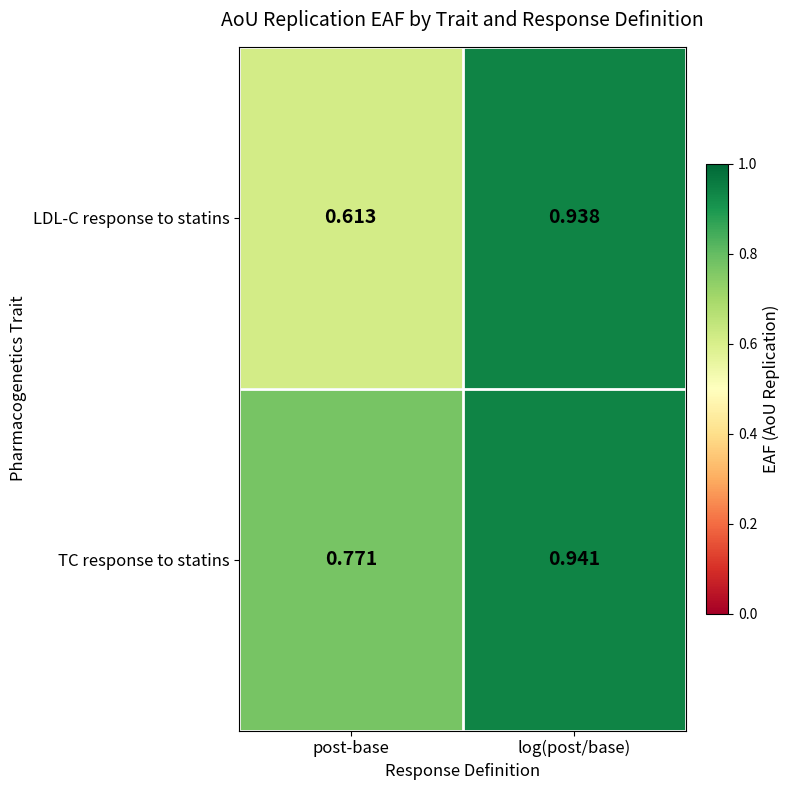

Is the value of LDL-C response to statins at post-base greater than the value of TC response to statins at log(post/base)?

No